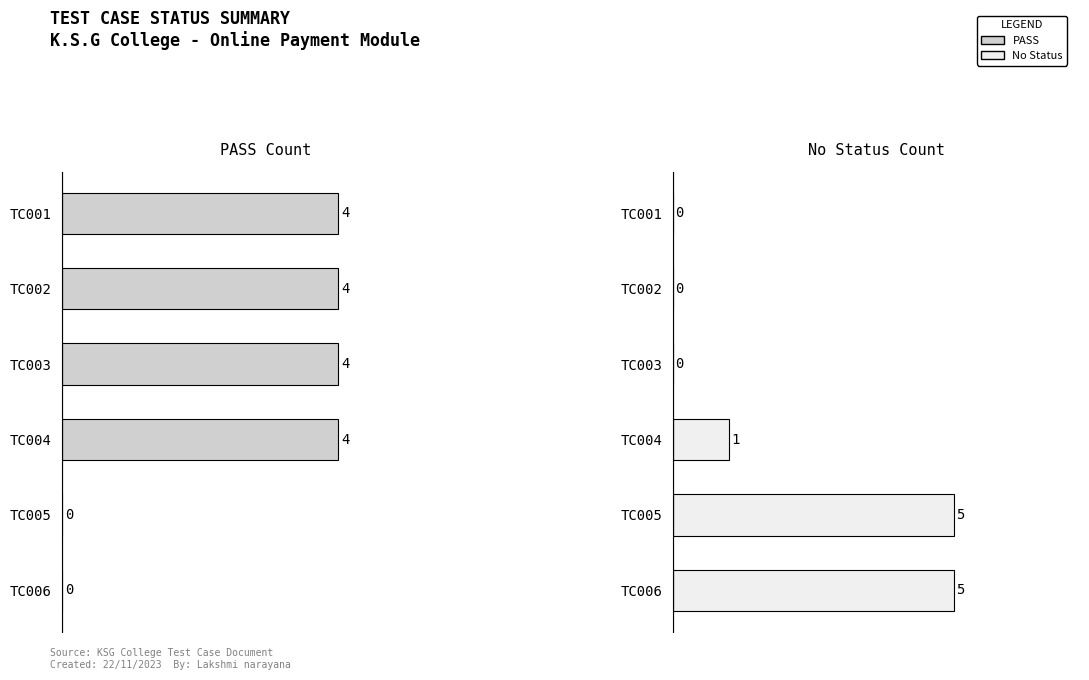

What is the sum of all PASS values?

16